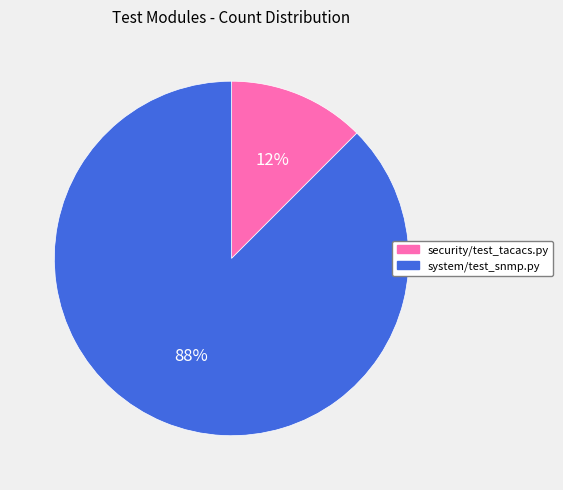

To the nearest percent, what is the average slice percentage?

50%